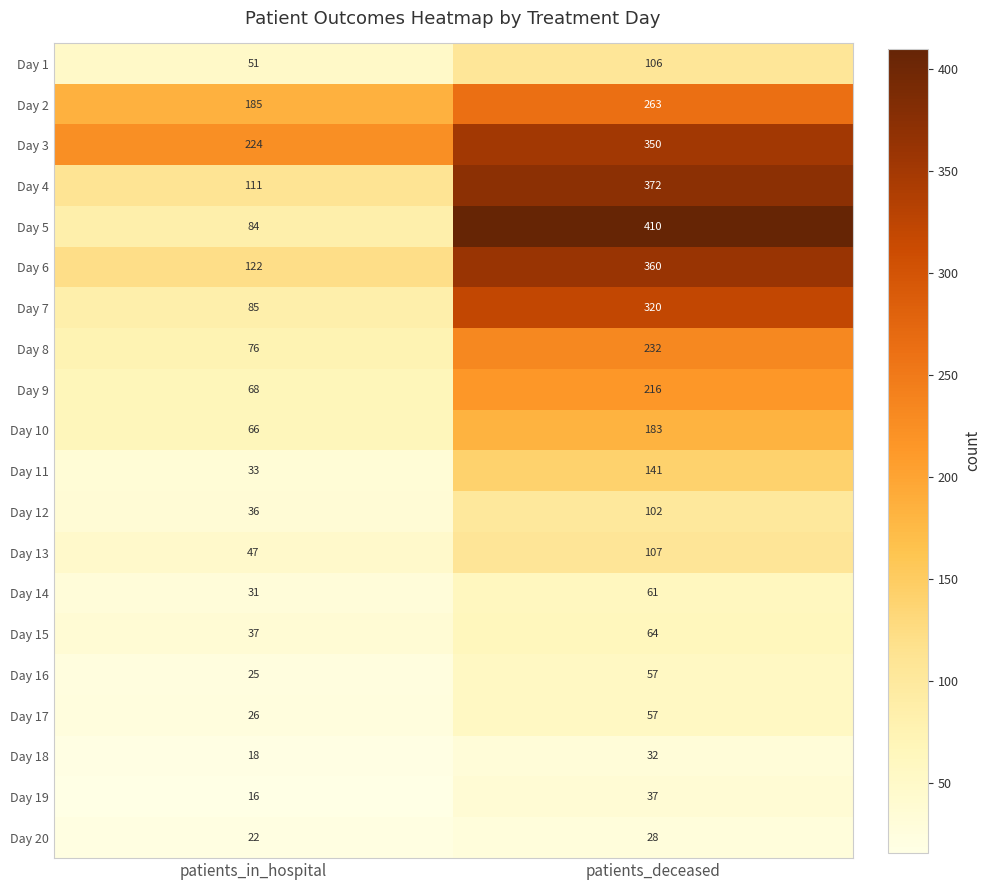

What is the difference between the highest and lowest values at patients_deceased?

382